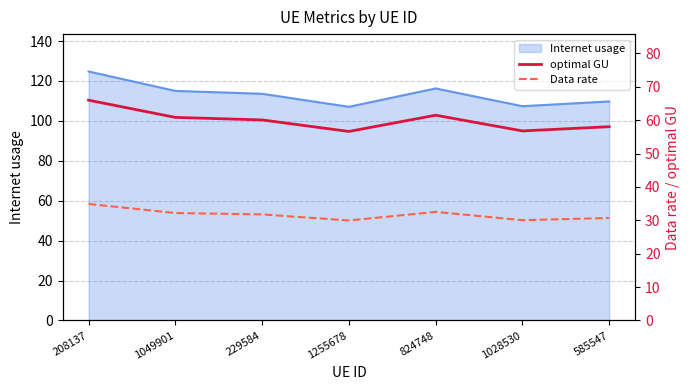

At which label does Data rate first exceed 31?

208137